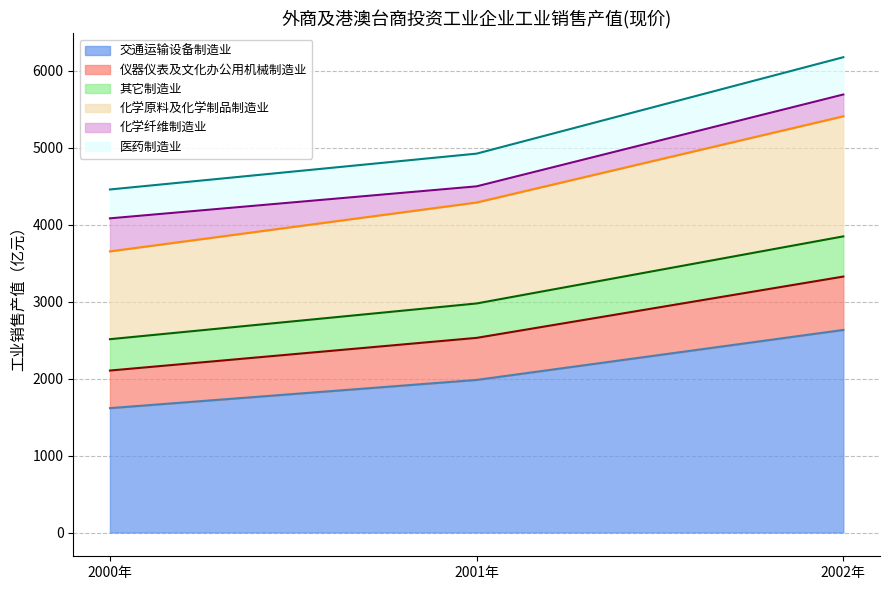

At which category does the chart reach its minimum across all series?

2000年